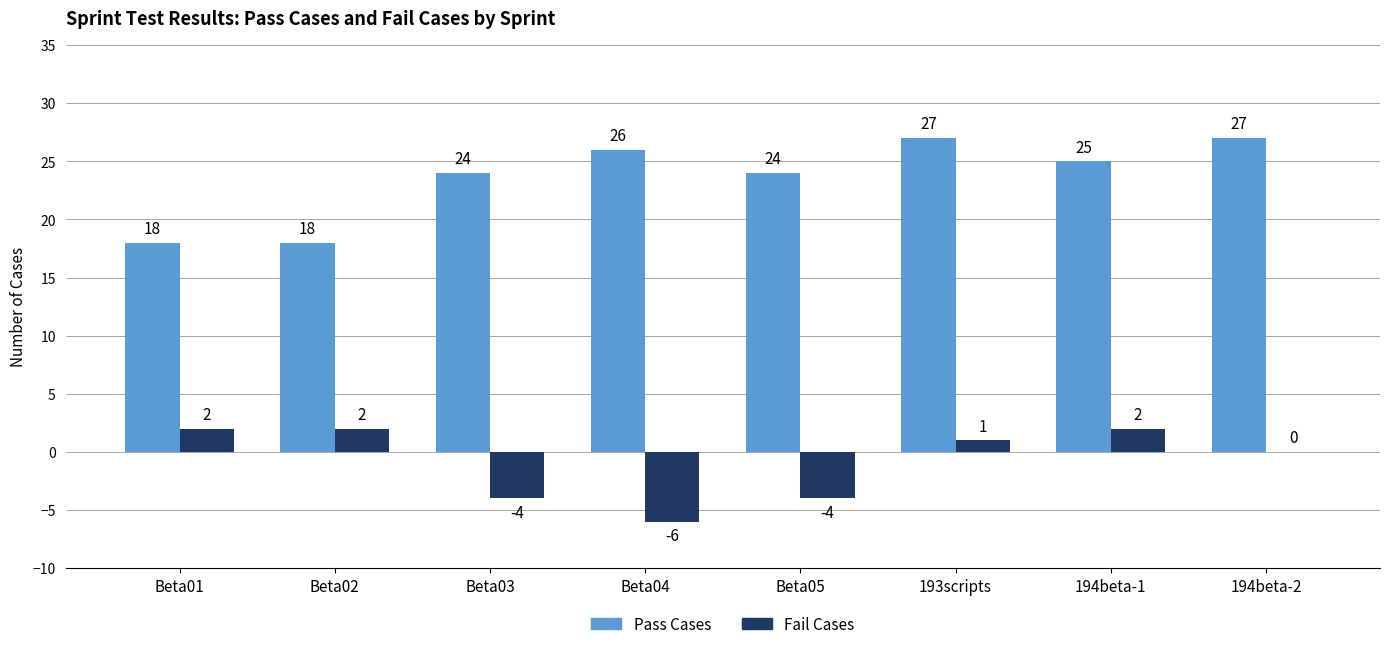

Is it true that Fail Cases equals -4 at Beta05?

True